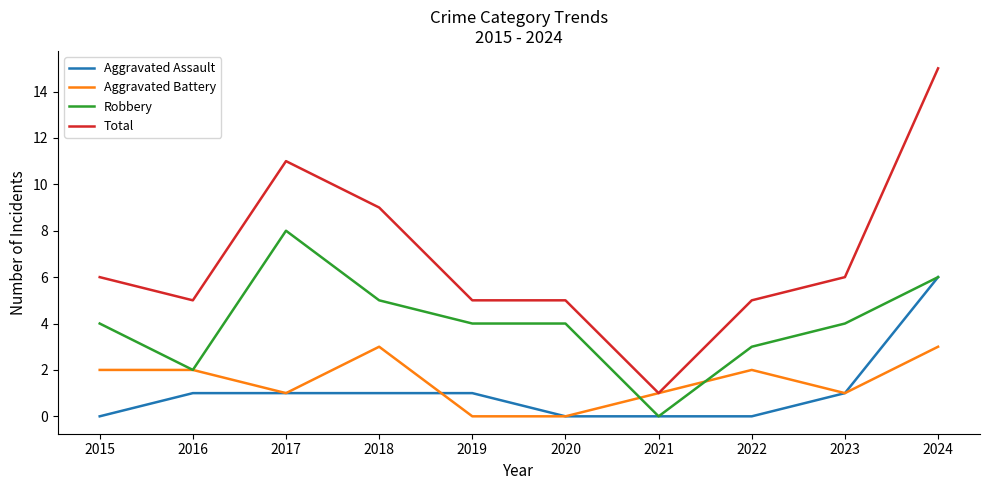

At which category does Robbery reach its first local peak?

2017